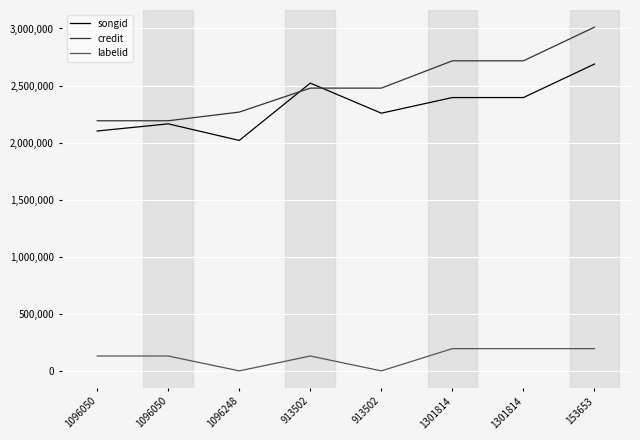

What are all the series names shown in the legend?

songid, credit, labelid